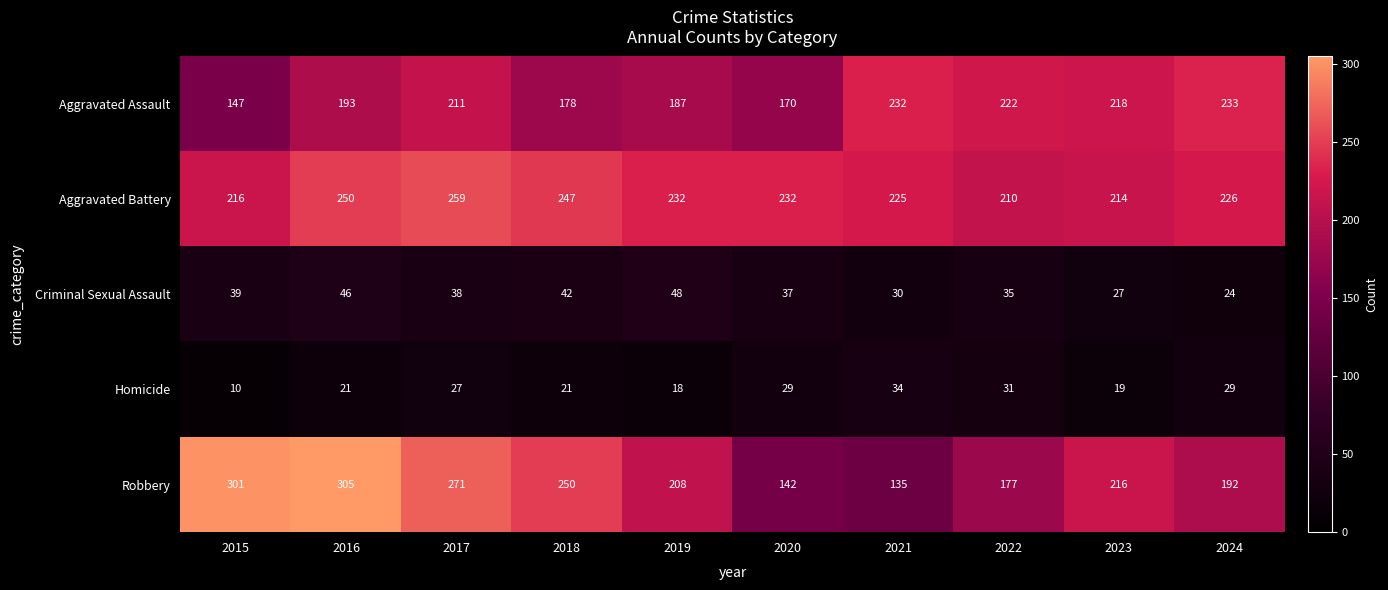

Read the Robbery value at 2015.

301